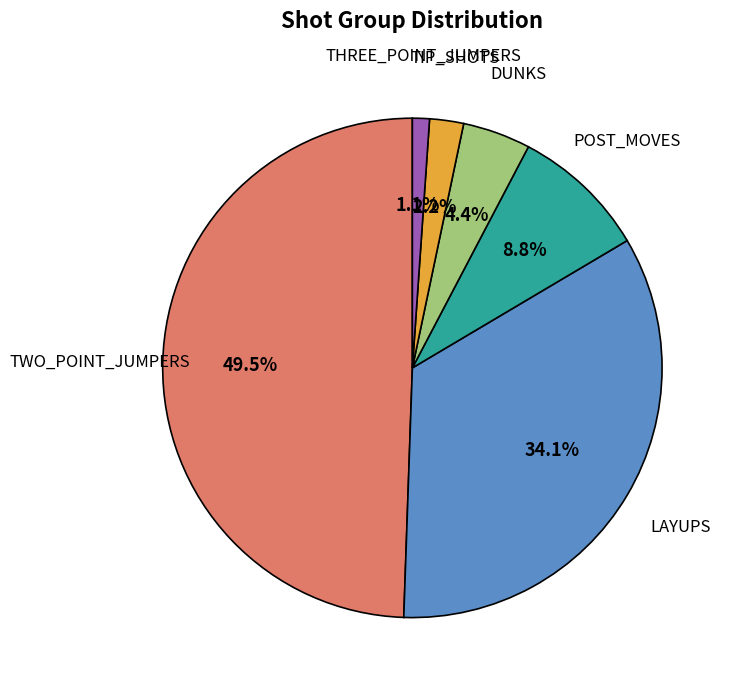

Does any single category account for the majority?

No